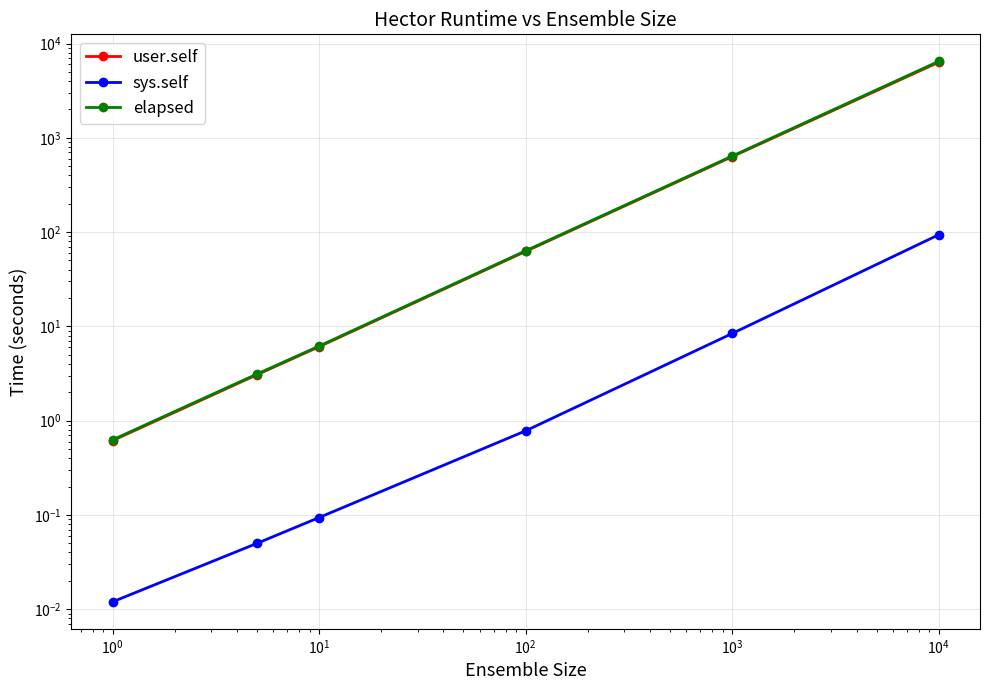

How many data points in user.self are above 62?

3